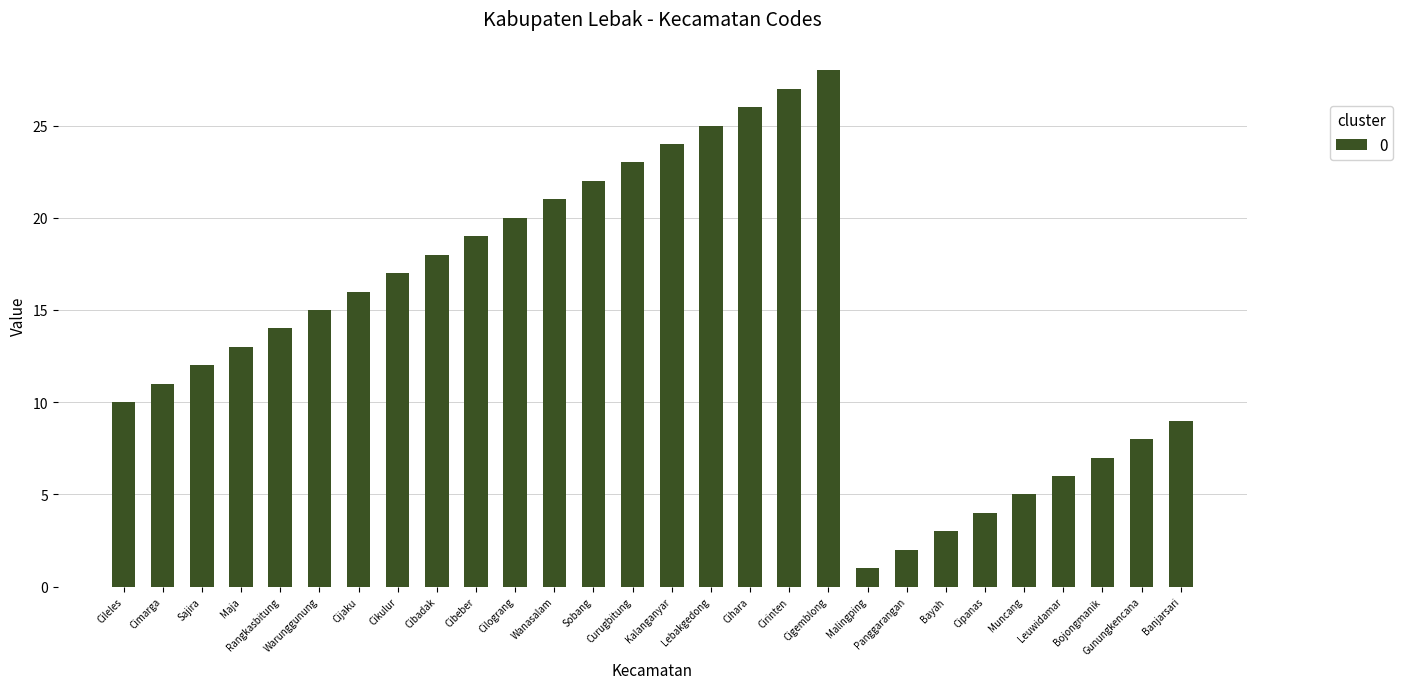

What is the difference between the second highest and minimum values?

26